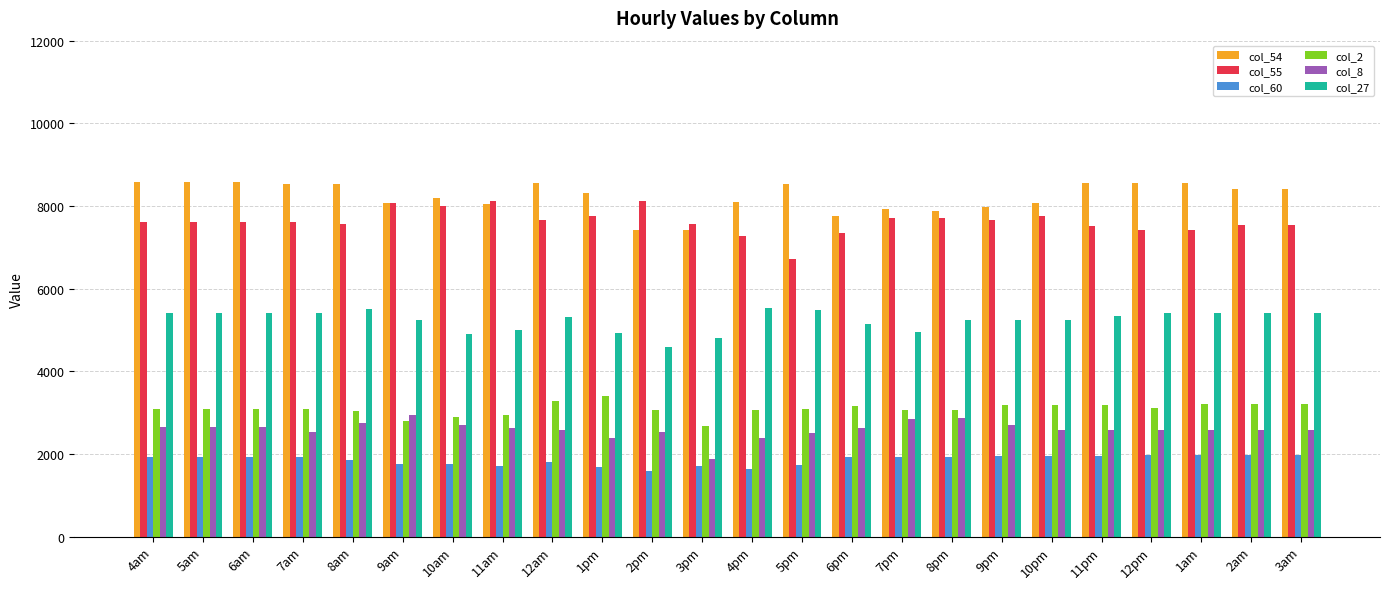

Which series changed the most between 6pm and 9pm?

col_55